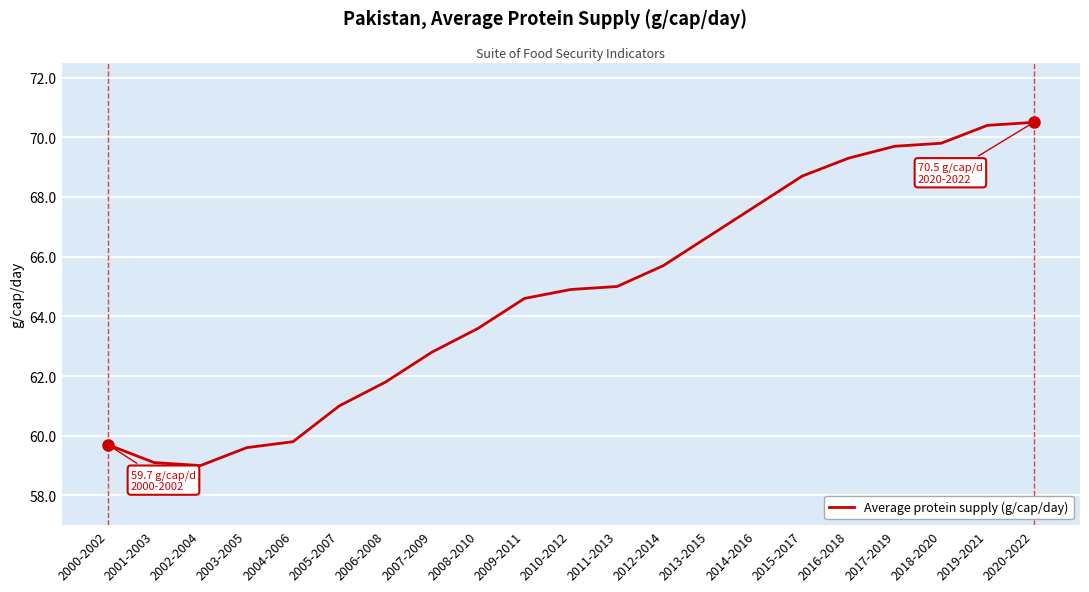

The value at 2000-2002 is 20.3. True or false?

False